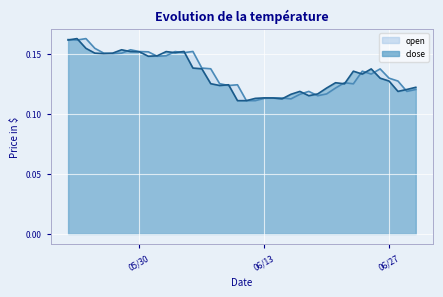

Which series has the largest range (max minus min)?

close